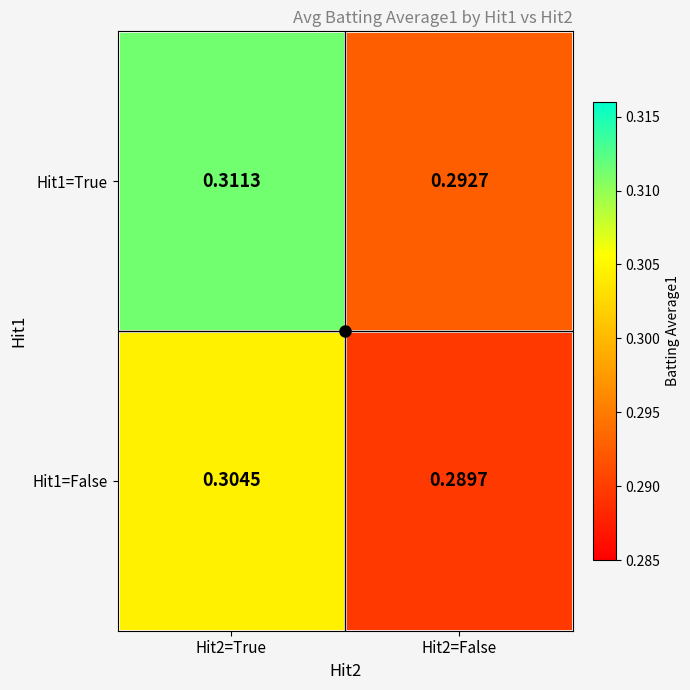

List the series in order of their overall mean, lowest first.

Hit1=False, Hit1=True